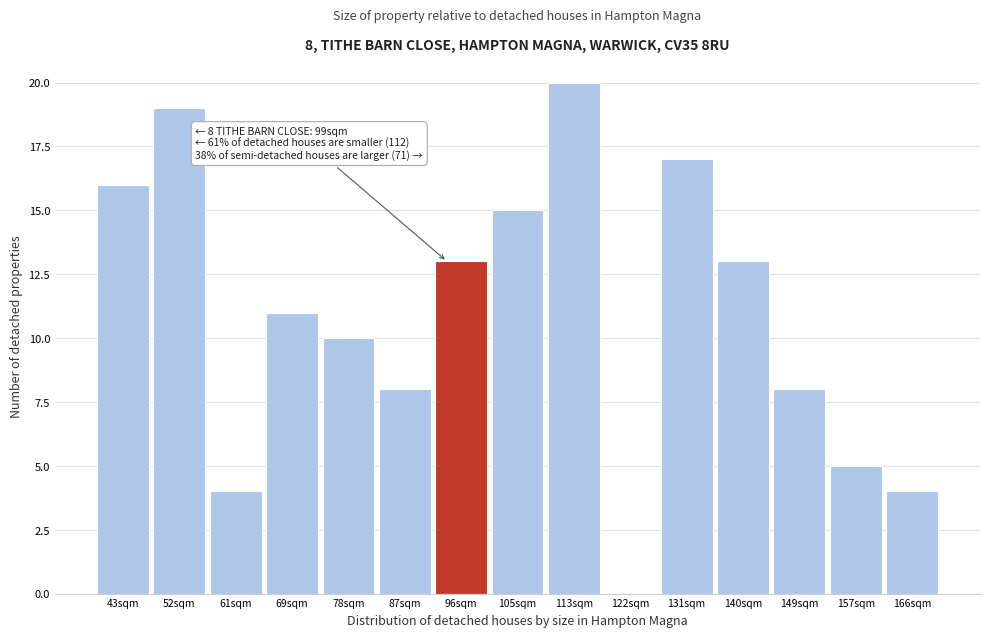

Reading right to left, what are all the values shown in this chart?

166sqm=4	157sqm=5	149sqm=8	140sqm=13	131sqm=17	122sqm=0	113sqm=20	105sqm=15	96sqm=13	87sqm=8	78sqm=10	69sqm=11	61sqm=4	52sqm=19	43sqm=16